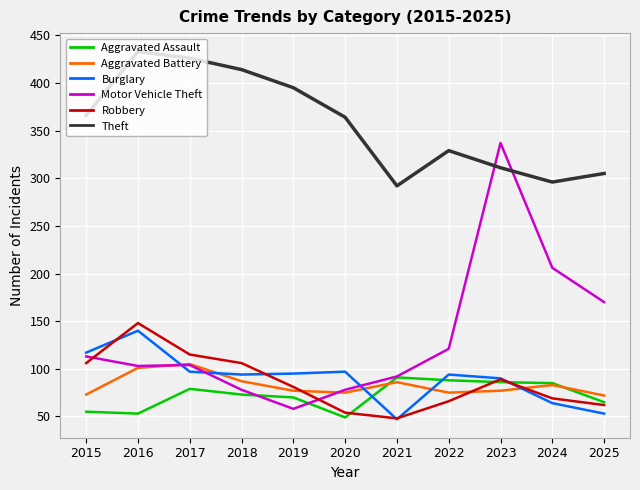

What is the approximate value of Theft at 2023?

311